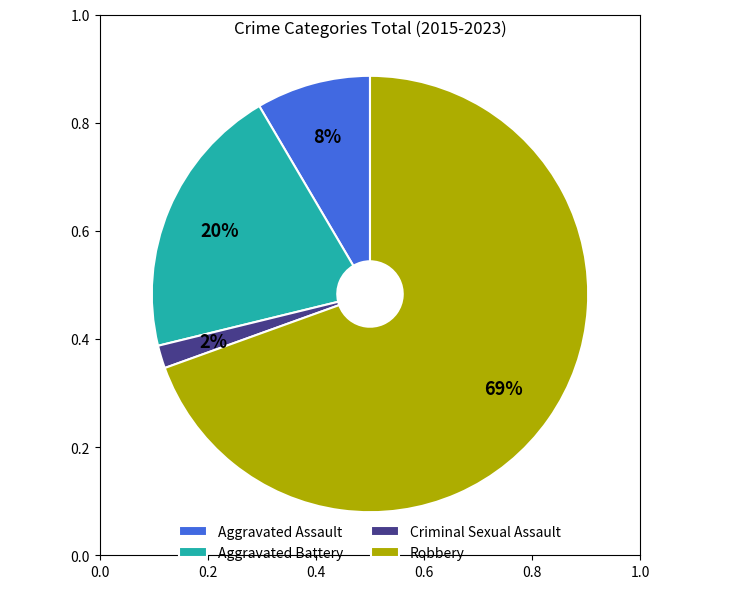

To the nearest percent, what percentage of the pie is Aggravated Assault?

8%